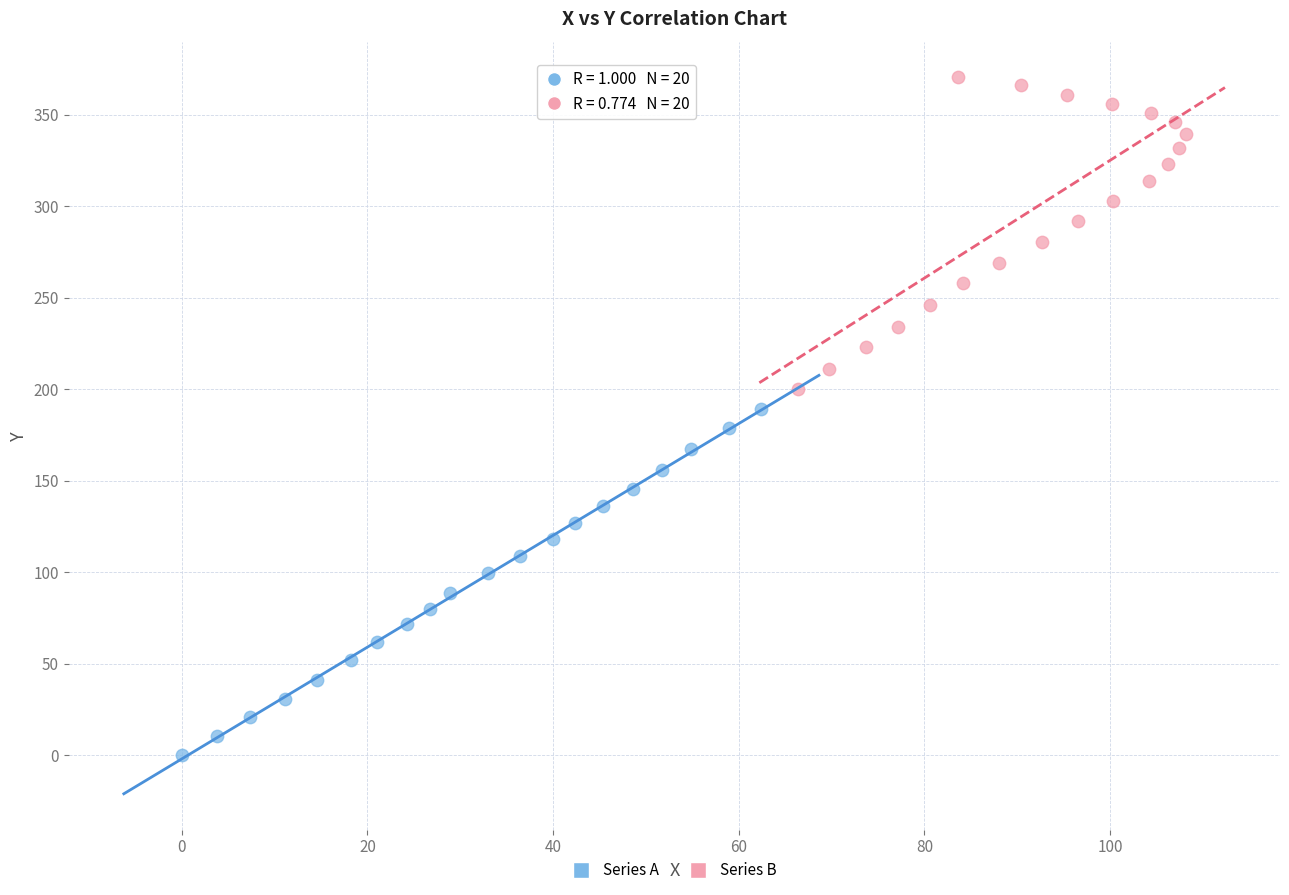

What are all the series names shown in the legend?

Series A, Series B